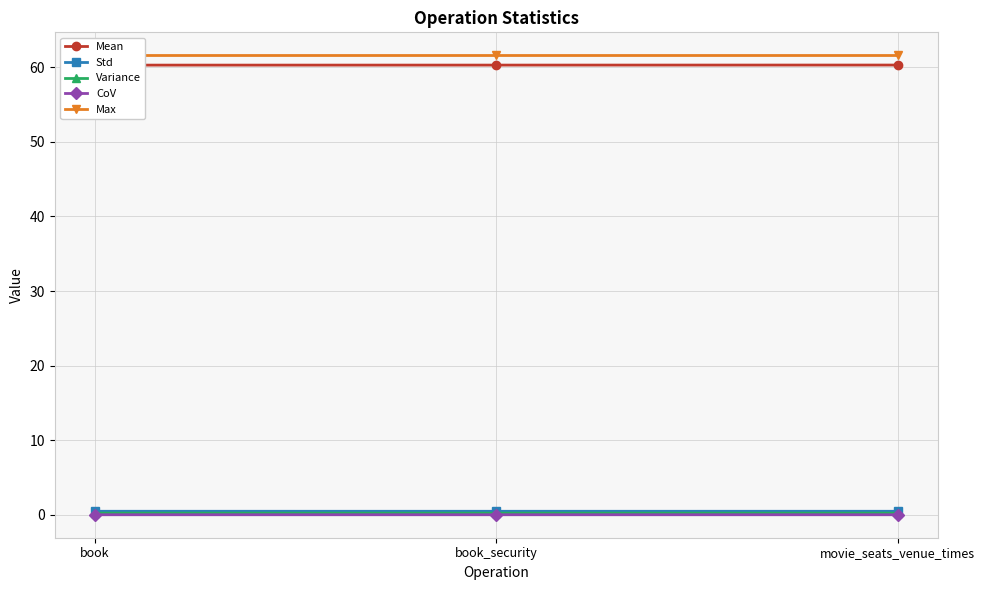

What is the average value of the Mean series?

60.3